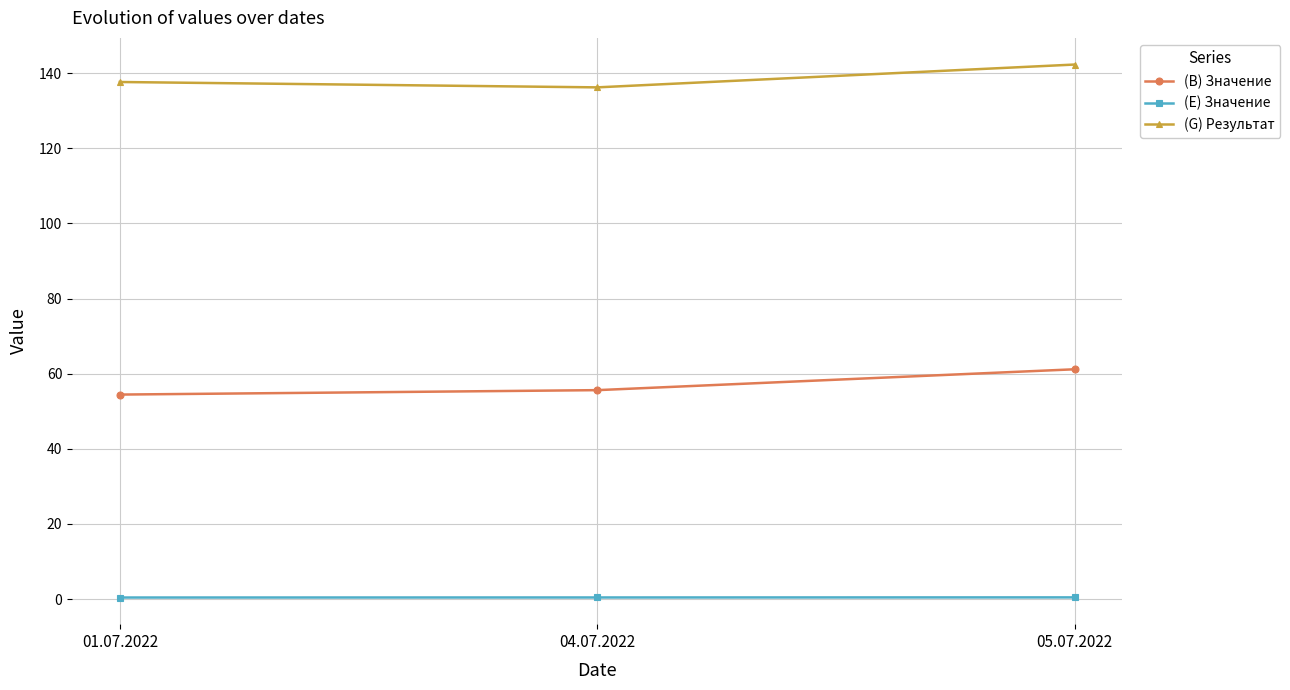

The value of (G) Результат at 05.07.2022 is 142.3. True or false?

True